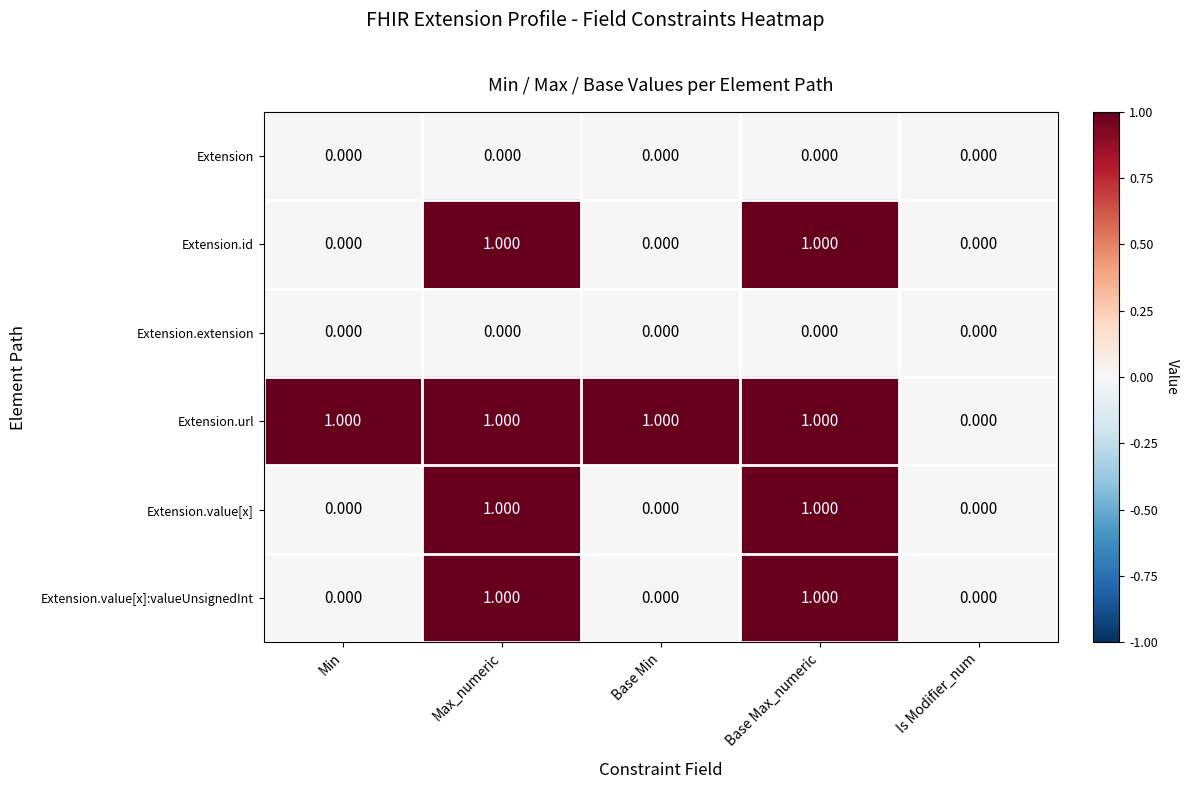

What is the spread (max minus min) of values at Base Max_numeric?

1